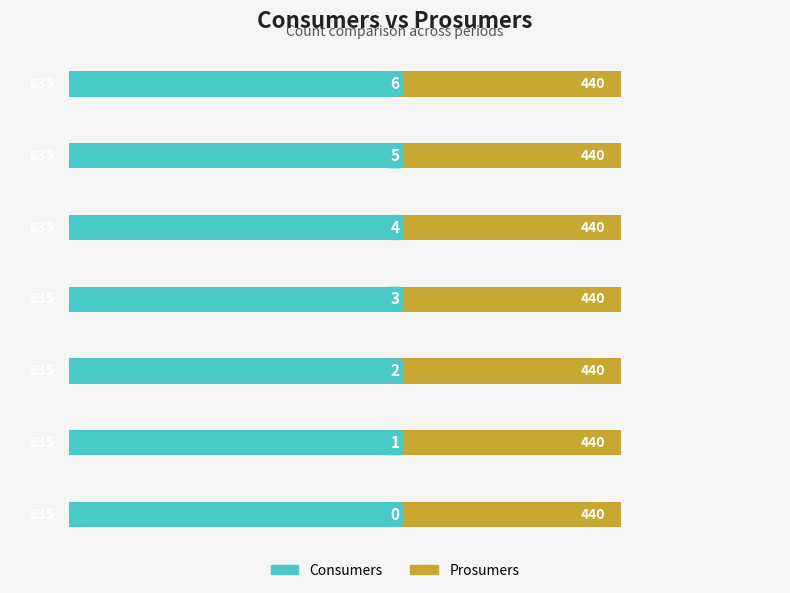

What is the value of the Prosumers bar at the 2nd from the left?

440